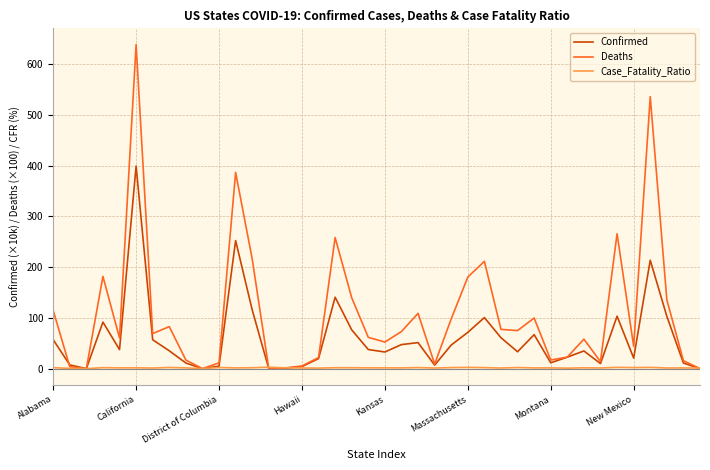

What is the greatest value displayed?

638.6